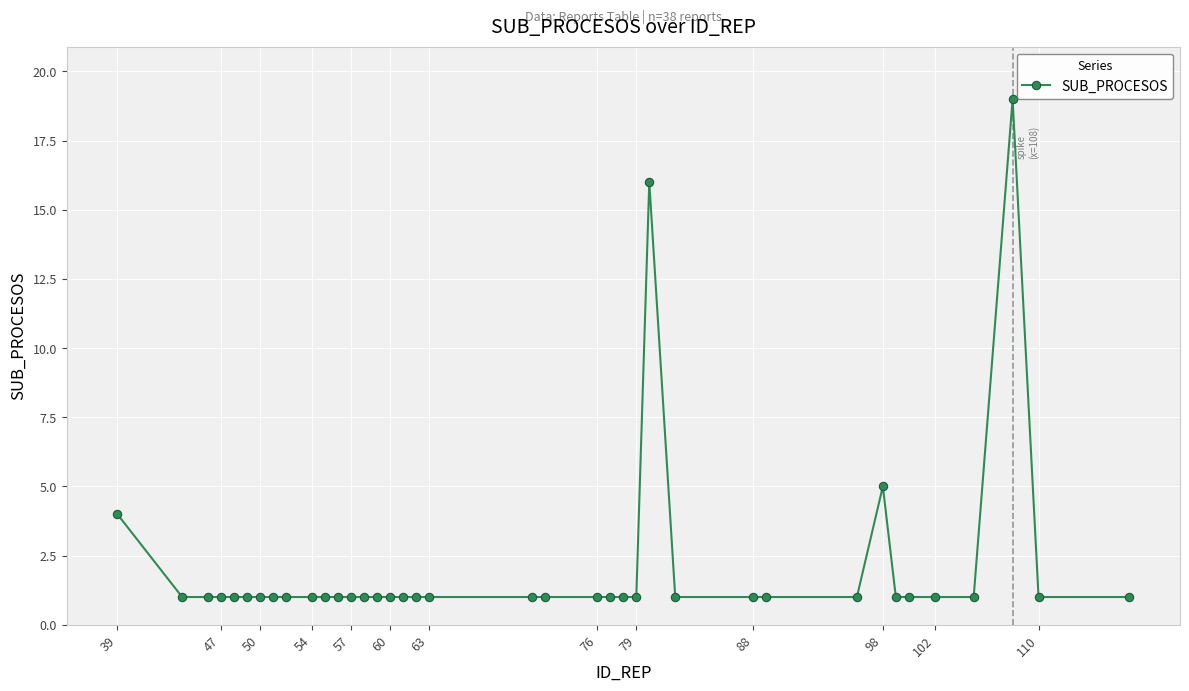

What is the value of the 23rd point from the left?

1